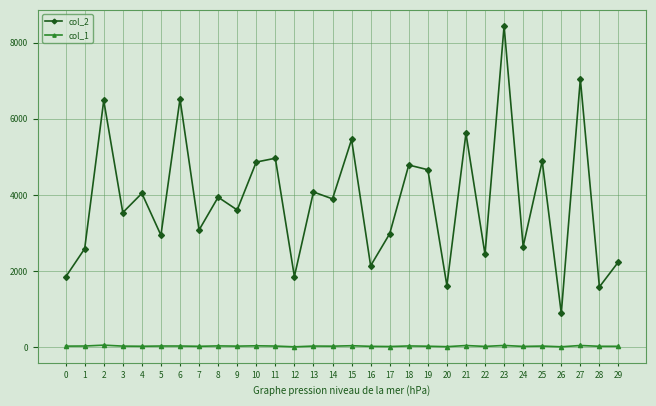

What is the maximum value shown in the chart?

8440